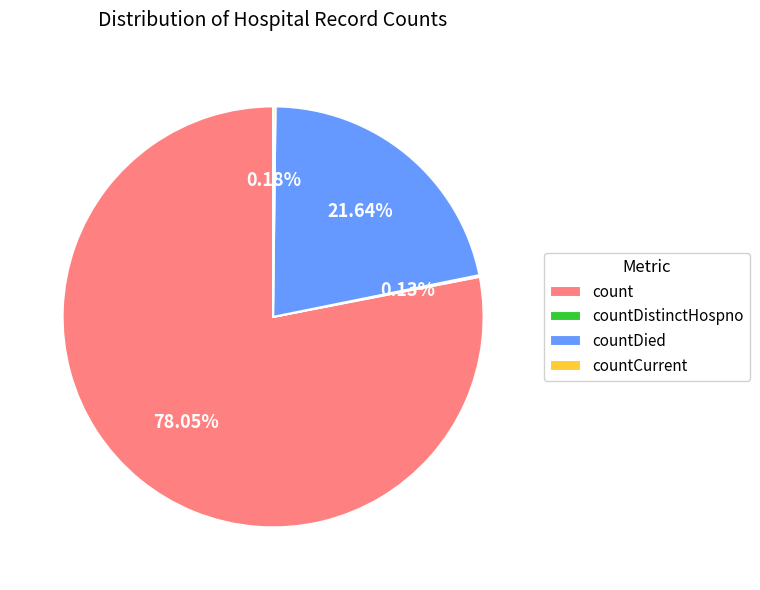

Approximately how many times larger is the value at countDied compared to count?

0.3